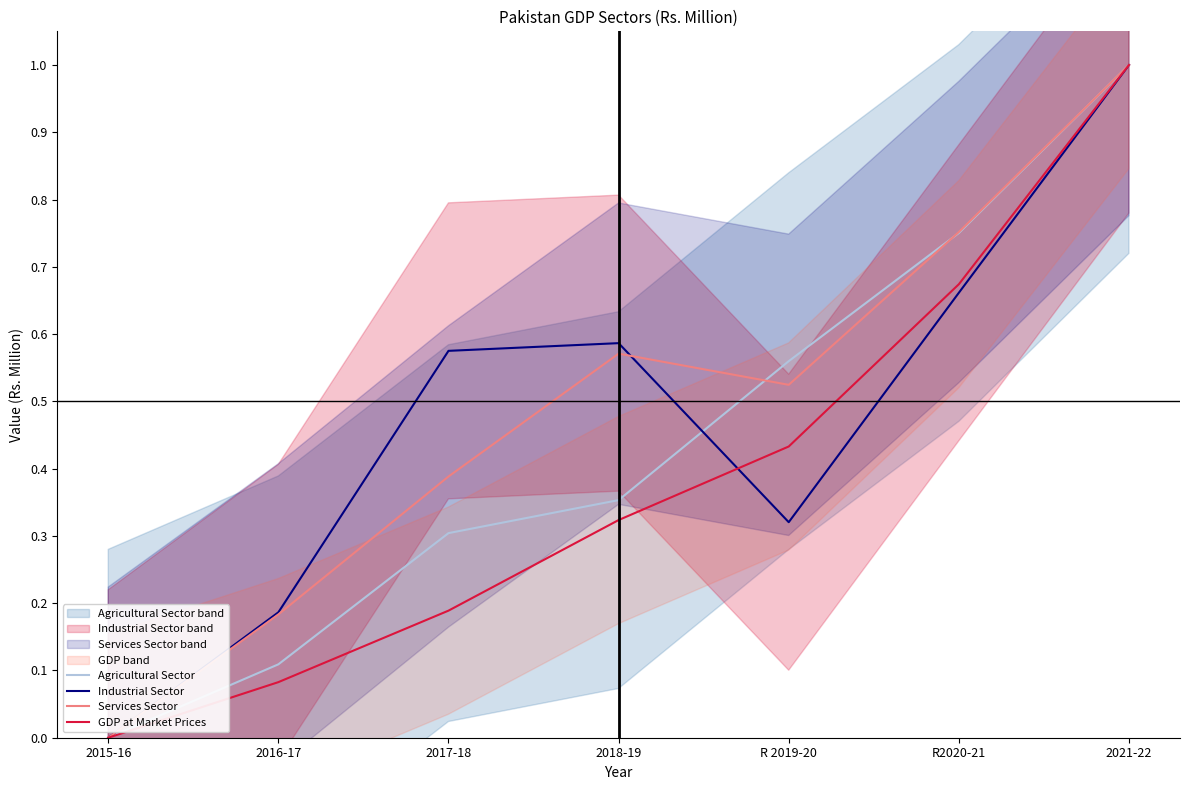

Rank the series by their maximum value, from highest to lowest.

Agricultural Sector, Industrial Sector, Services Sector, GDP at Market Prices